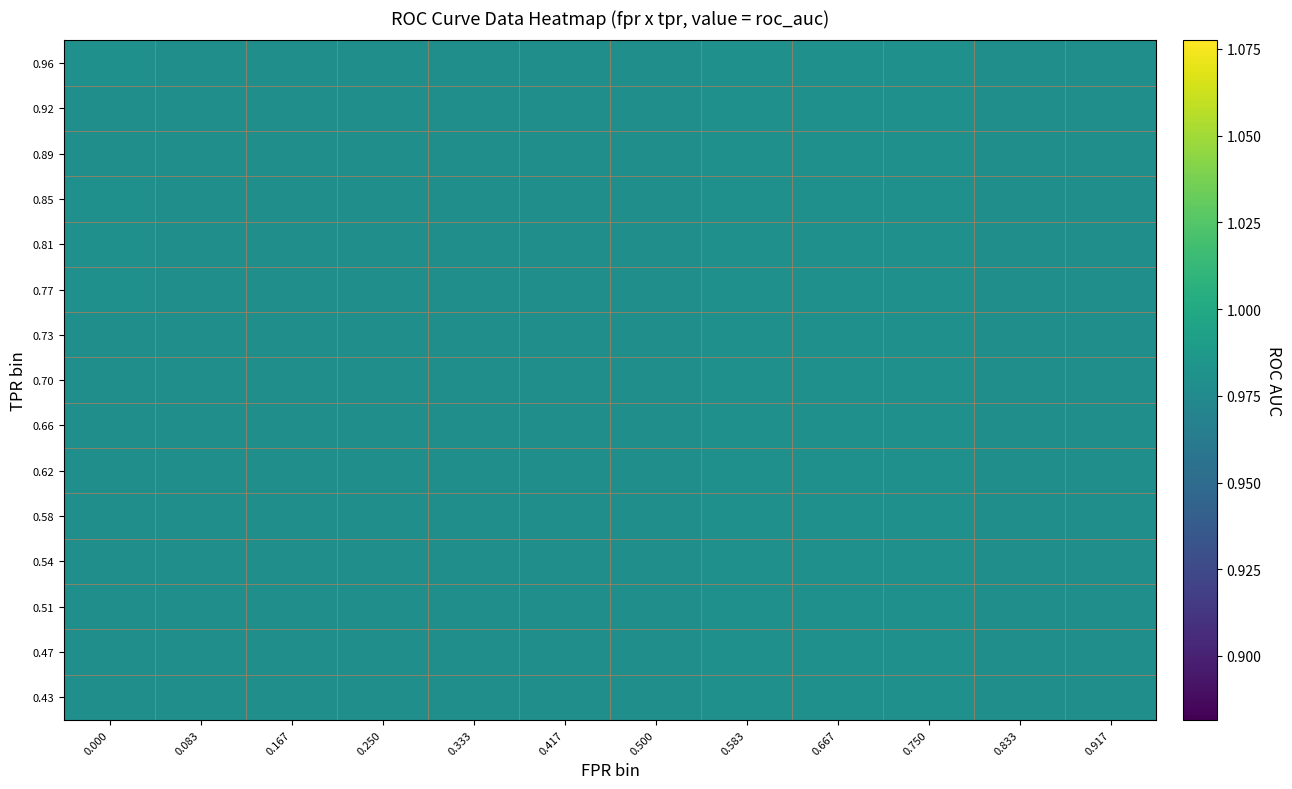

Rank the series by their maximum value, from lowest to highest.

roc_auc, fpr, tpr